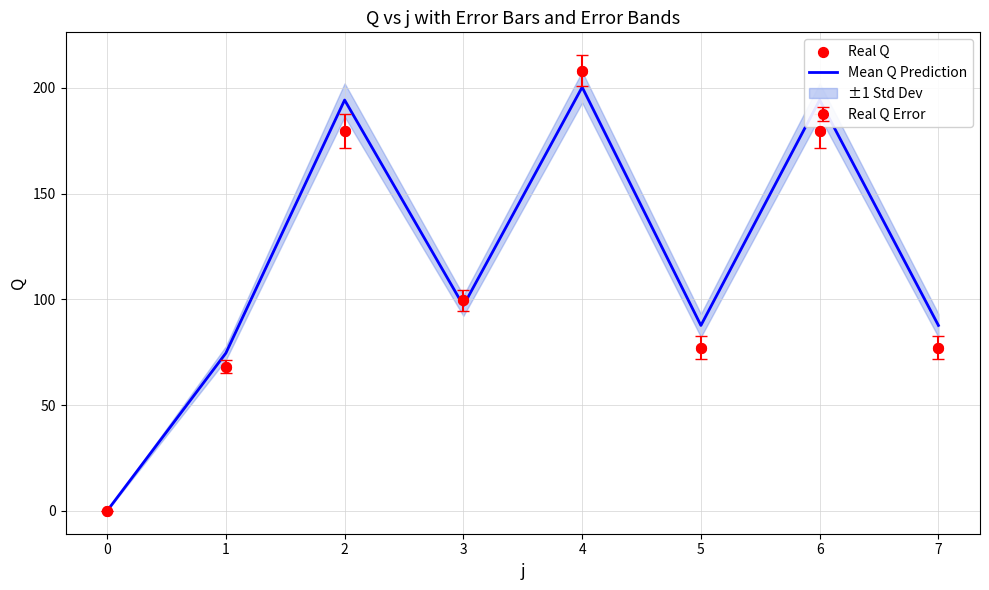

Which series reaches the minimum Y coordinate?

Mean Q Prediction